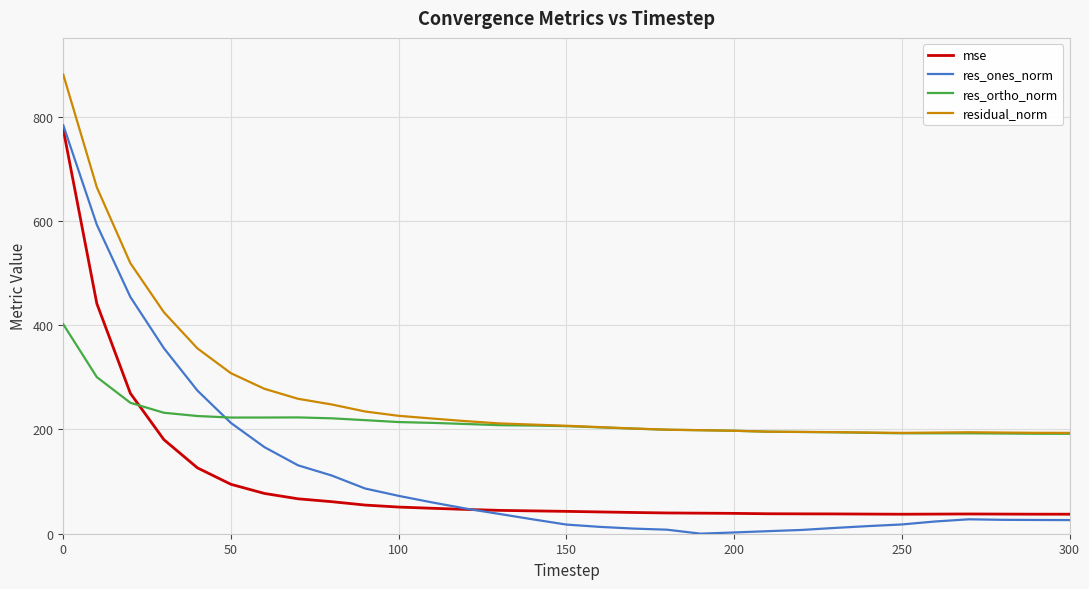

In residual_norm, how many points are higher than both neighbors (excluding endpoints)?

1